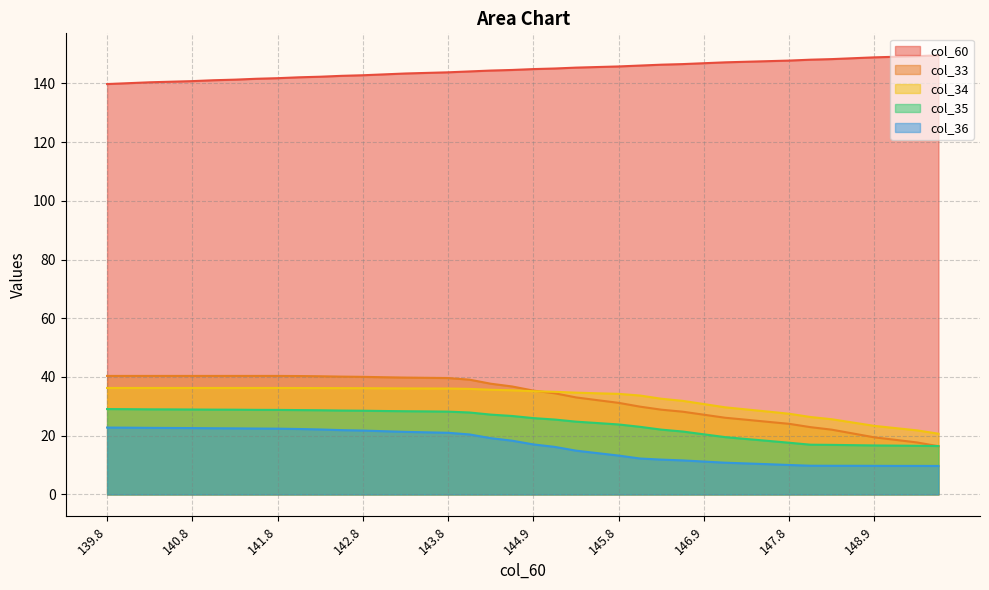

True or false: col_33 and col_35 intersect in this chart.

True